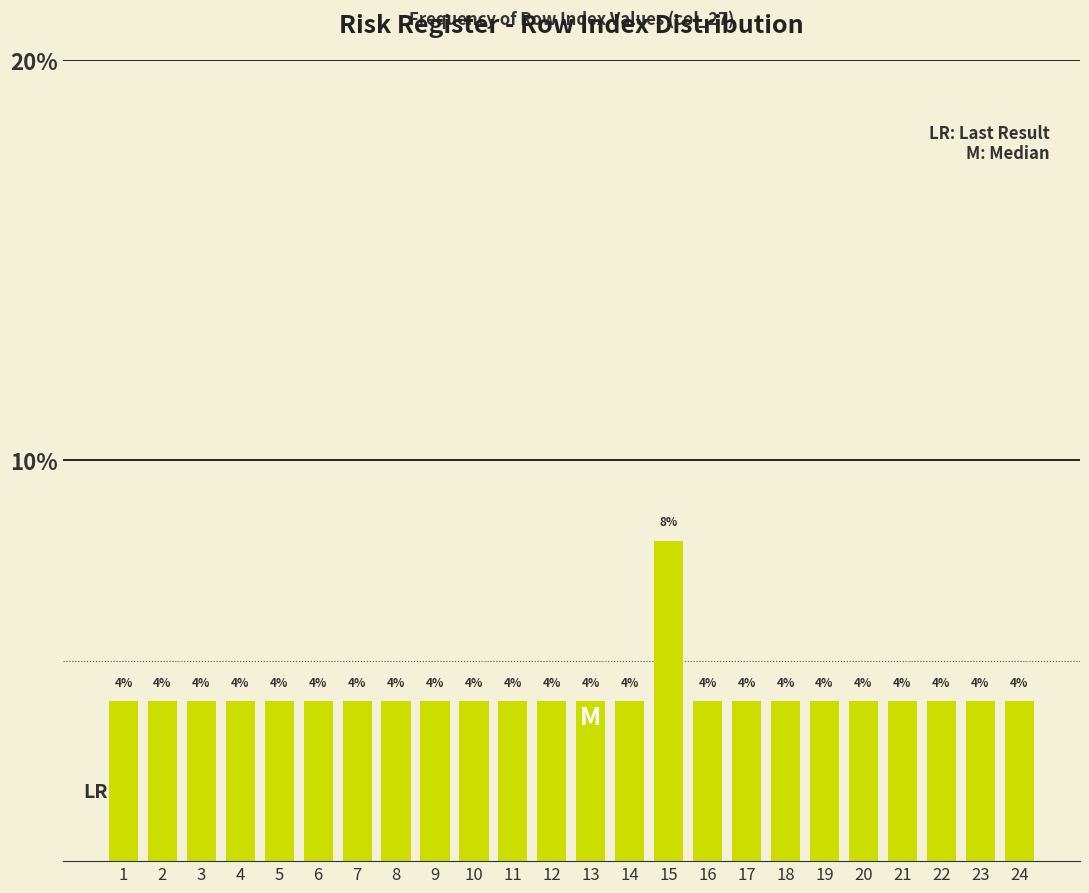

Reading left to right, extract all data points from this chart.

1=4	2=4	3=4	4=4	5=4	6=4	7=4	8=4	9=4	10=4	11=4	12=4	13=4	14=4	15=8	16=4	17=4	18=4	19=4	20=4	21=4	22=4	23=4	24=4